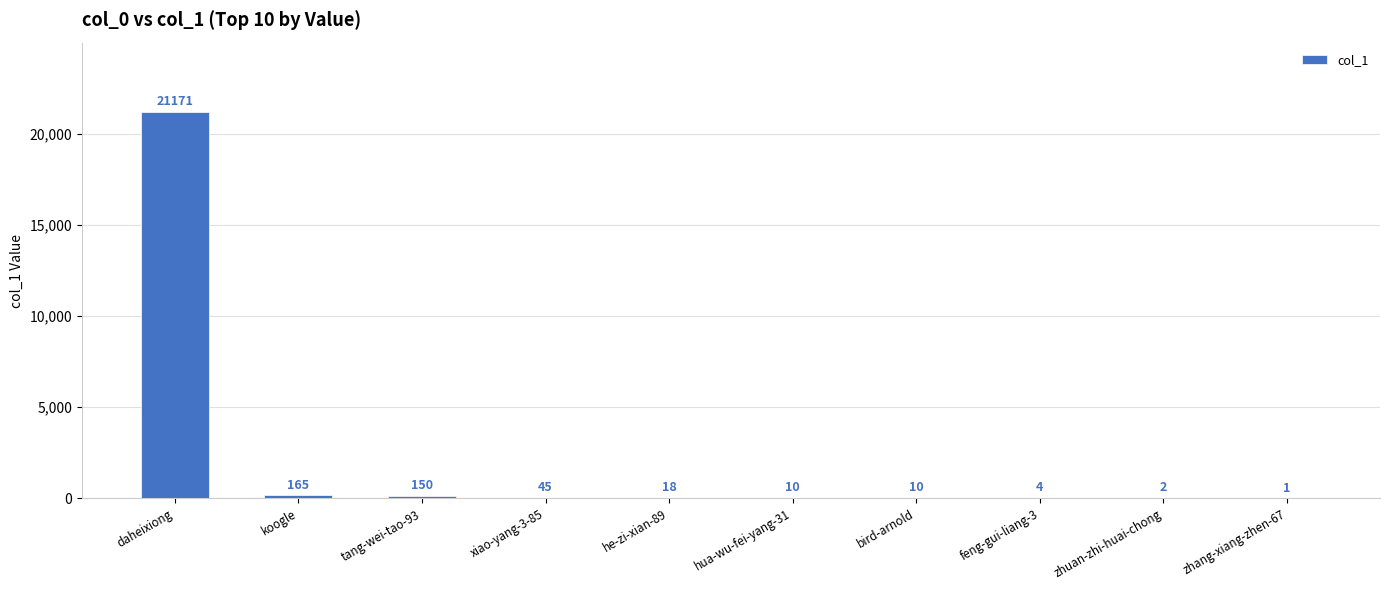

Which has a higher value, xiao-yang-3-85 or daheixiong?

daheixiong